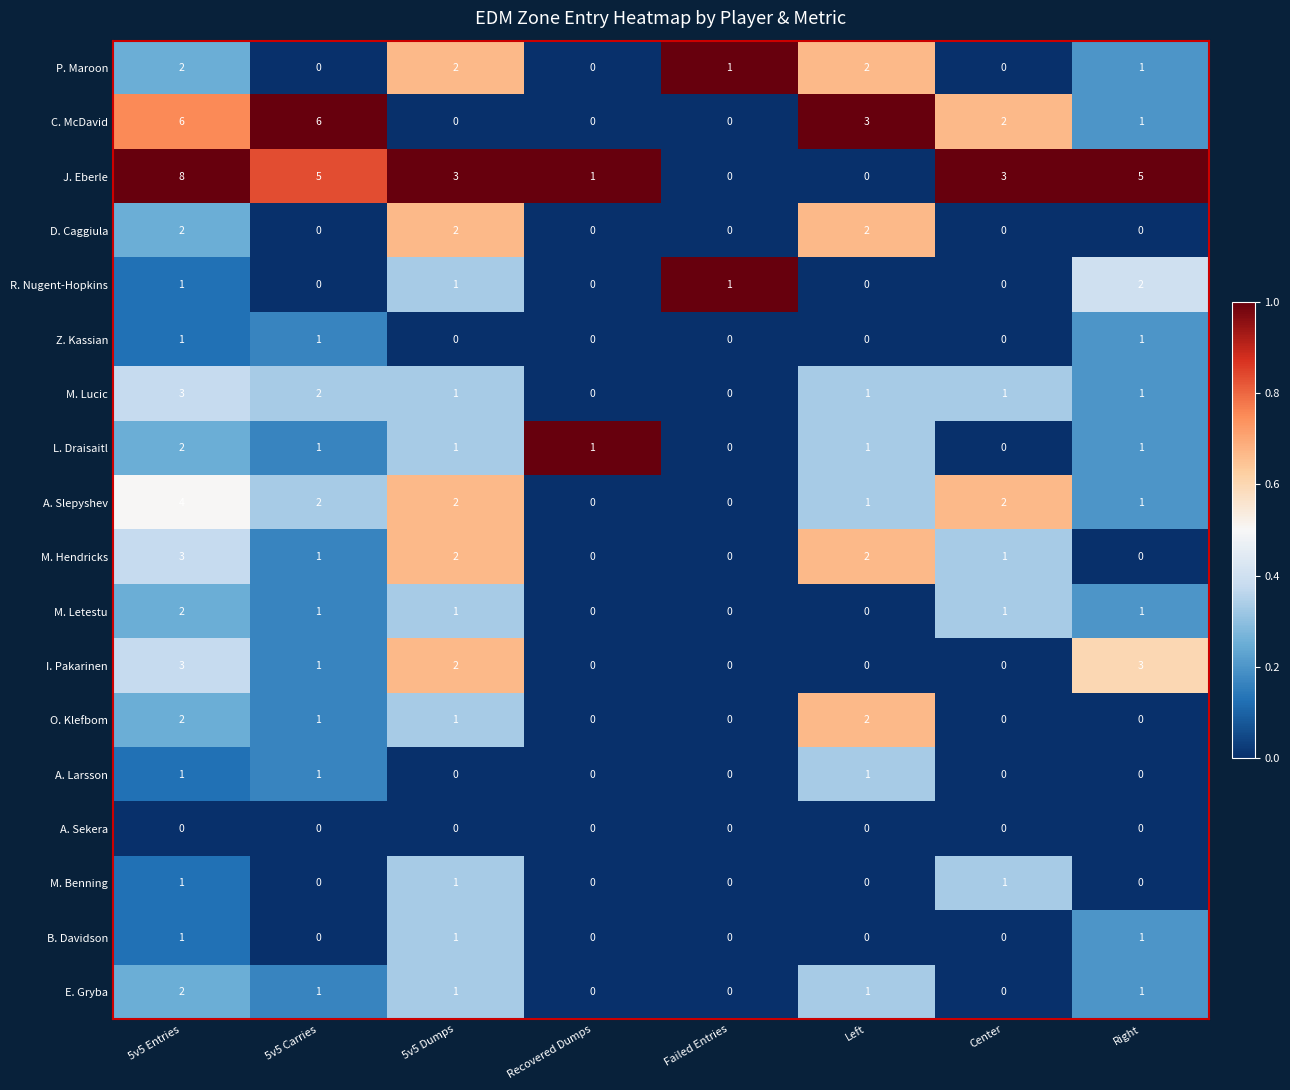

True or false: C. McDavid has a value of 3 at Failed Entries.

False